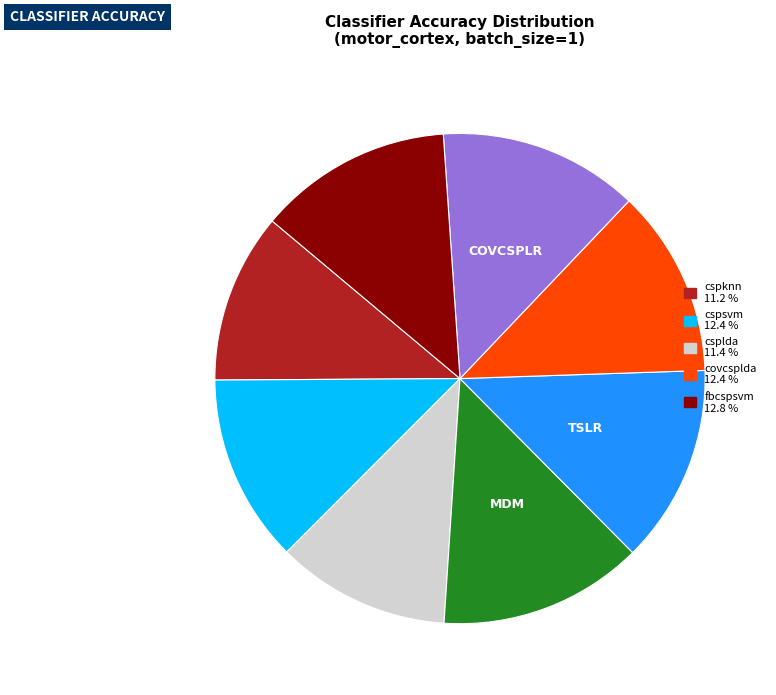

Is there a majority slice in this chart?

No